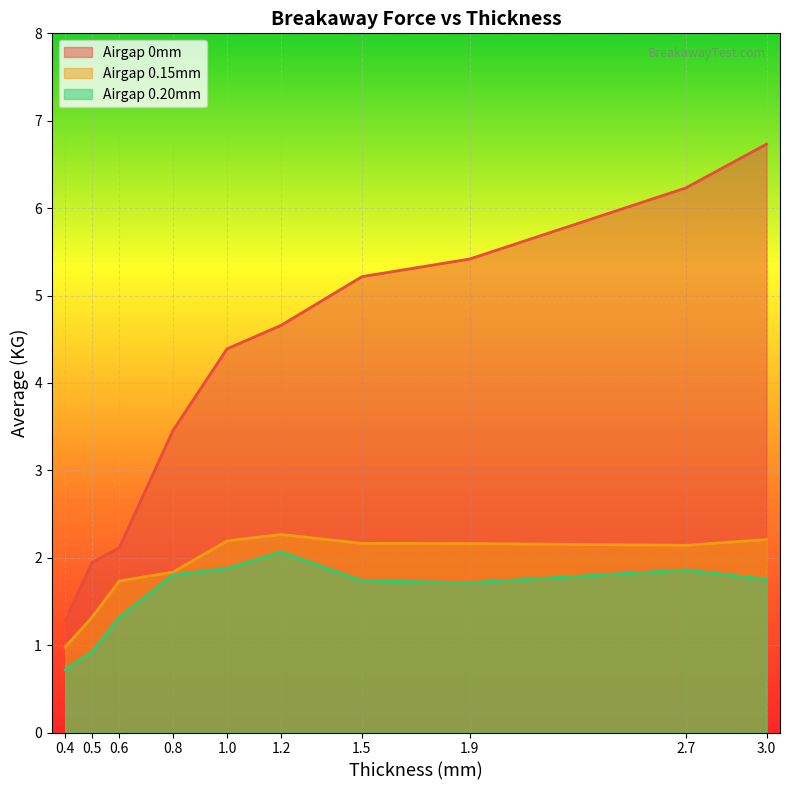

True or false: Airgap 0.15mm and Airgap 0mm intersect in this chart.

False